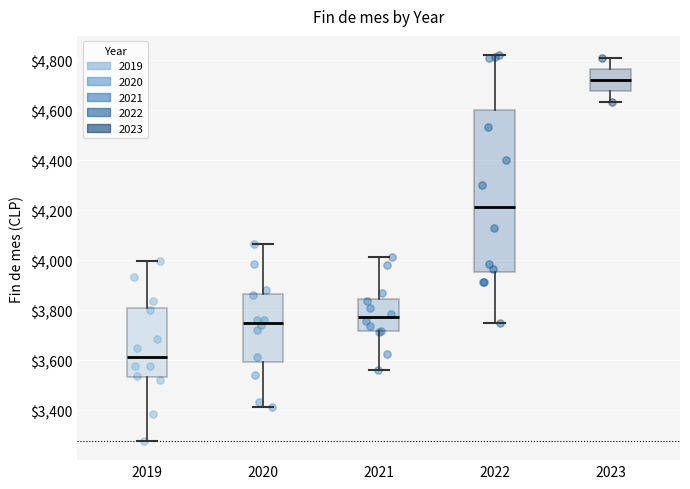

Where is the upper edge of the box at x = 2021 on the y-axis? The values are not printed on the chart, so give them approximately, as read against the axis.

3840